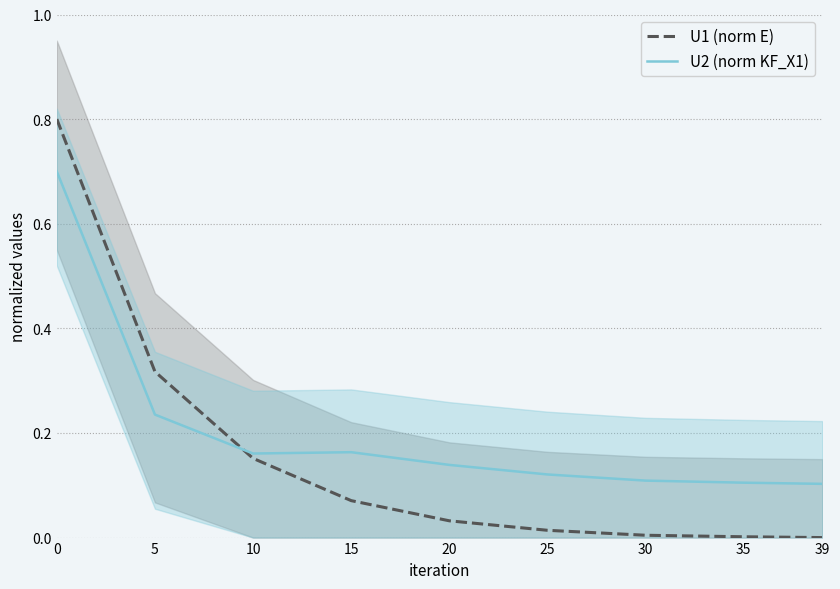

Reading left to right, extract all data points from this chart.

U1 (norm E): 0.8	0.3	0.2	0.1	0.0	0.0	0.0	0.0	0.0
U2 (norm KF_X1): 0.7	0.2	0.2	0.2	0.1	0.1	0.1	0.1	0.1